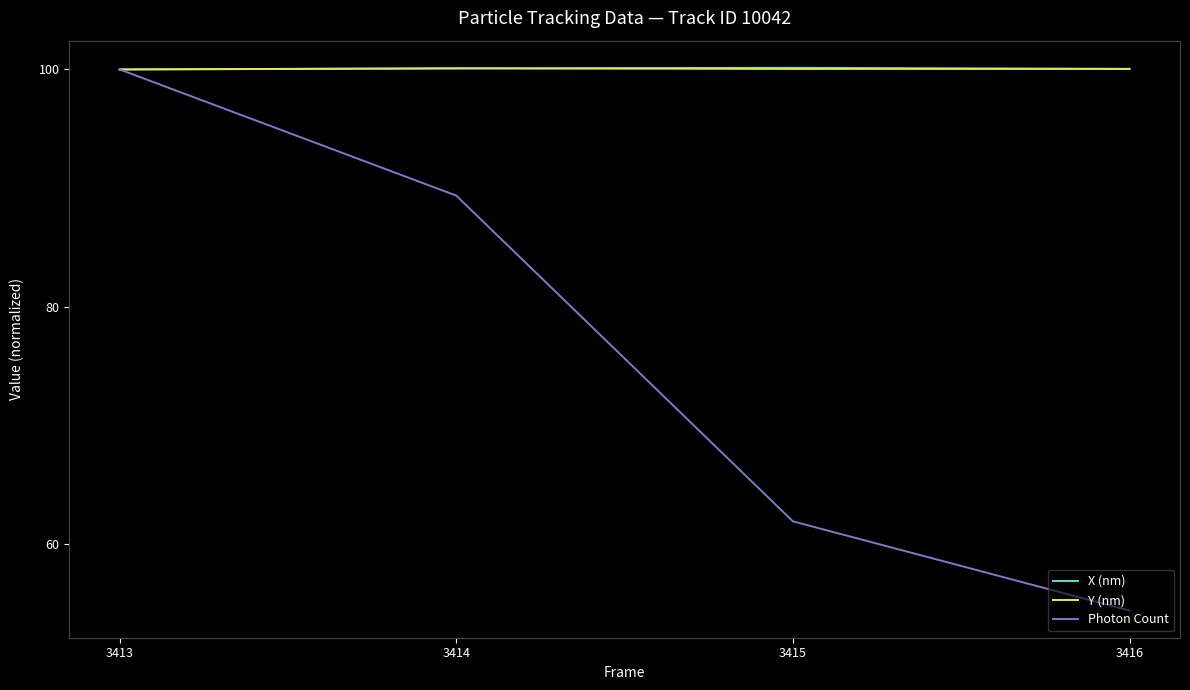

Is this an area chart (filled region under the line)?

No